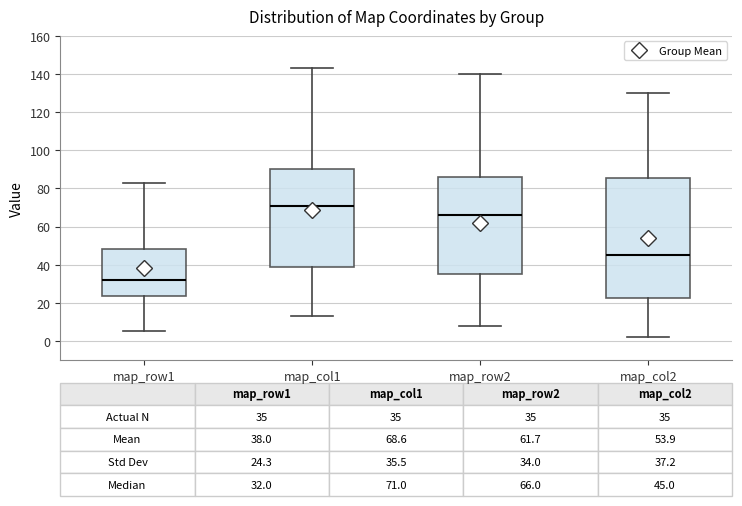

Which box has the lowest median line?

map_row1